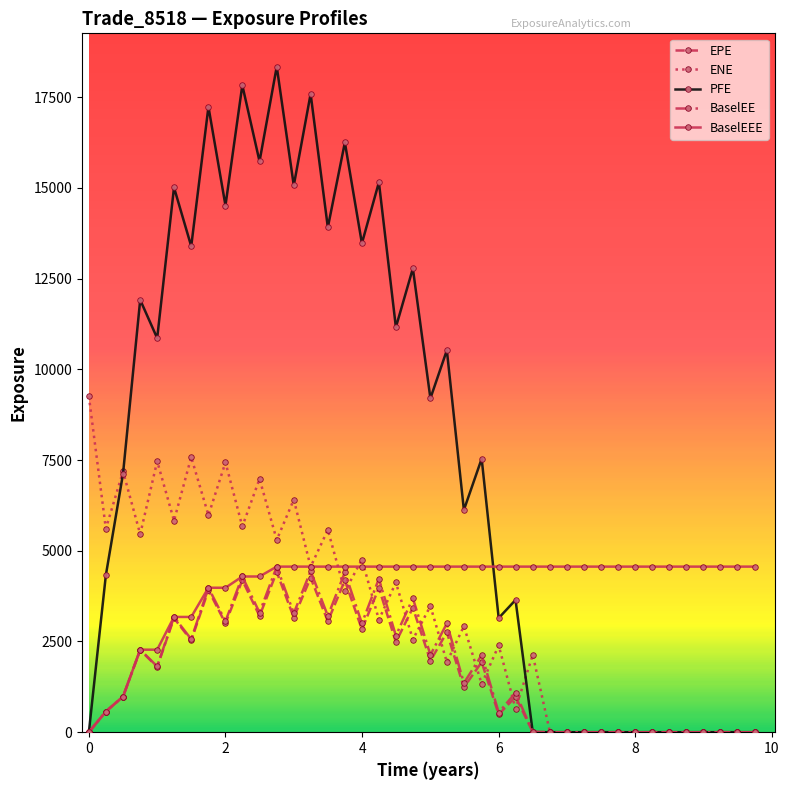

Which series has the widest spread of values?

PFE